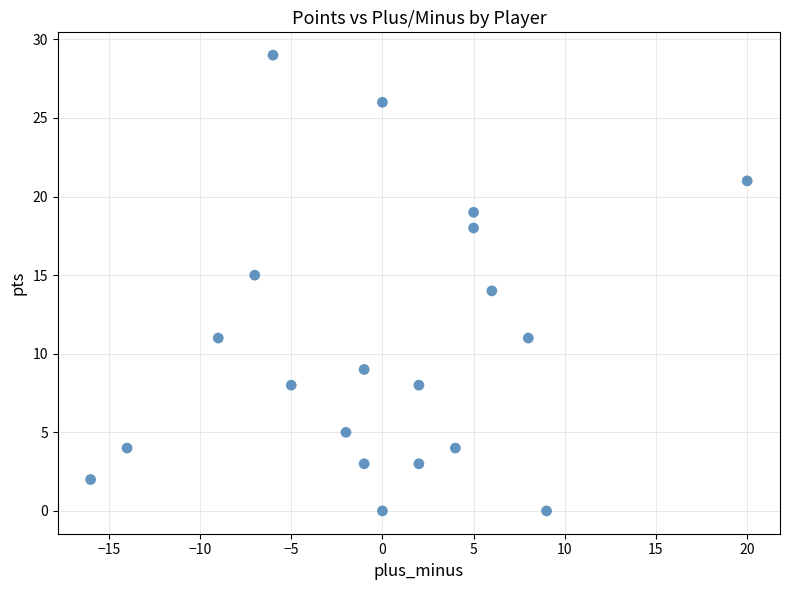

What is the range of X values (max minus min)?

36